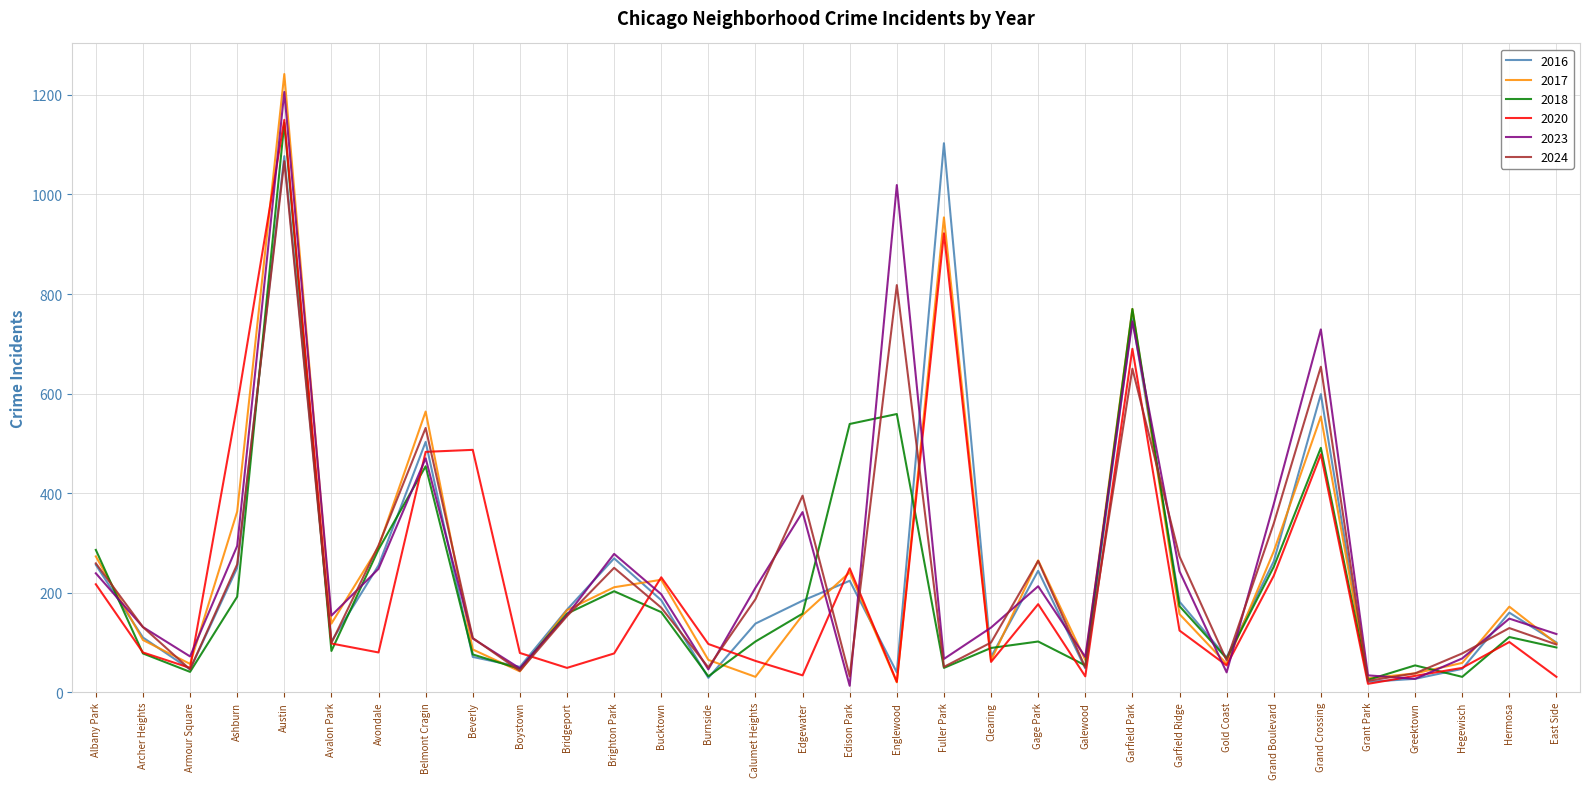

What position from the right is Avalon Park?

27